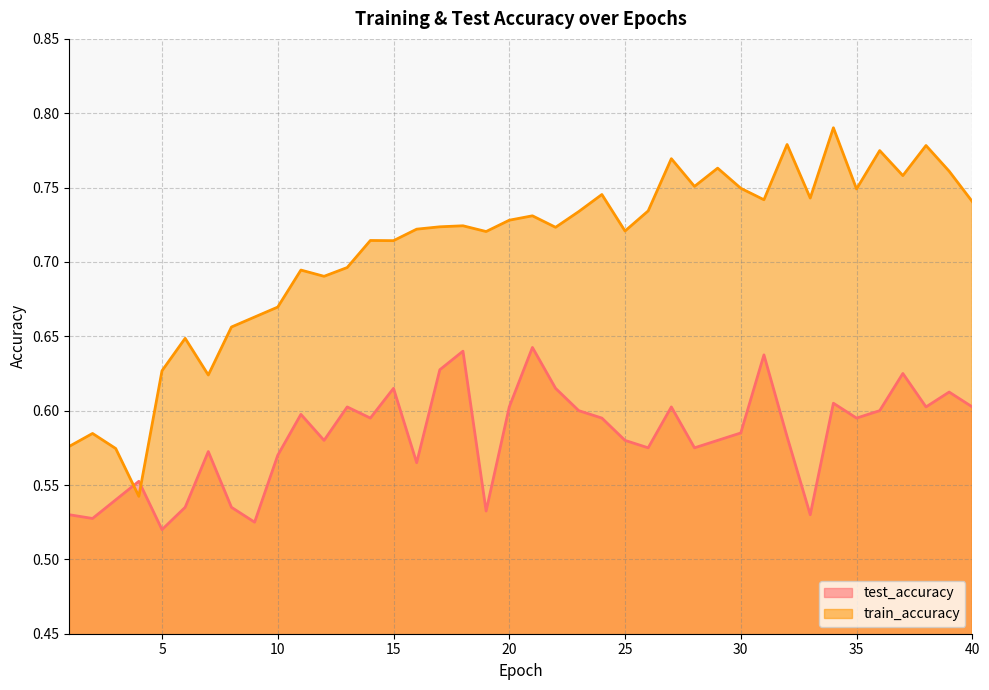

Which category has the highest value across all series?

34